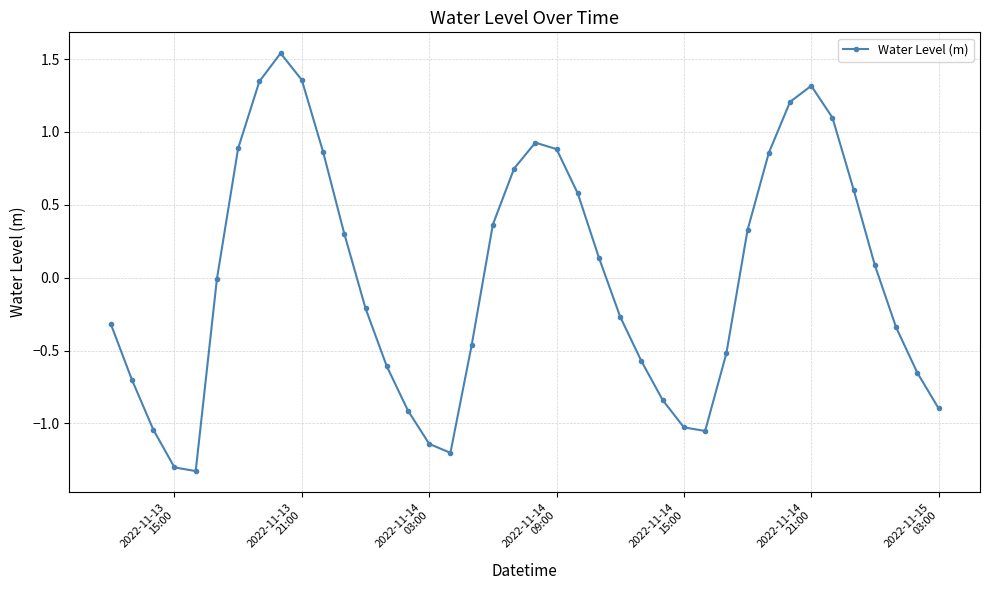

Is this an area chart (filled region under the line)?

No